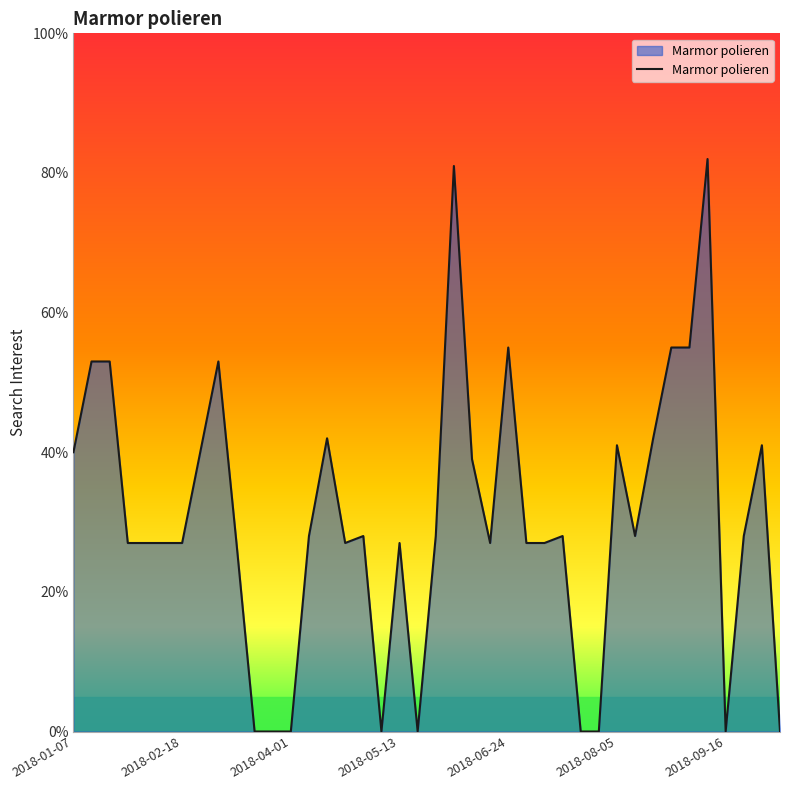

What is the maximum value shown in the chart?

82